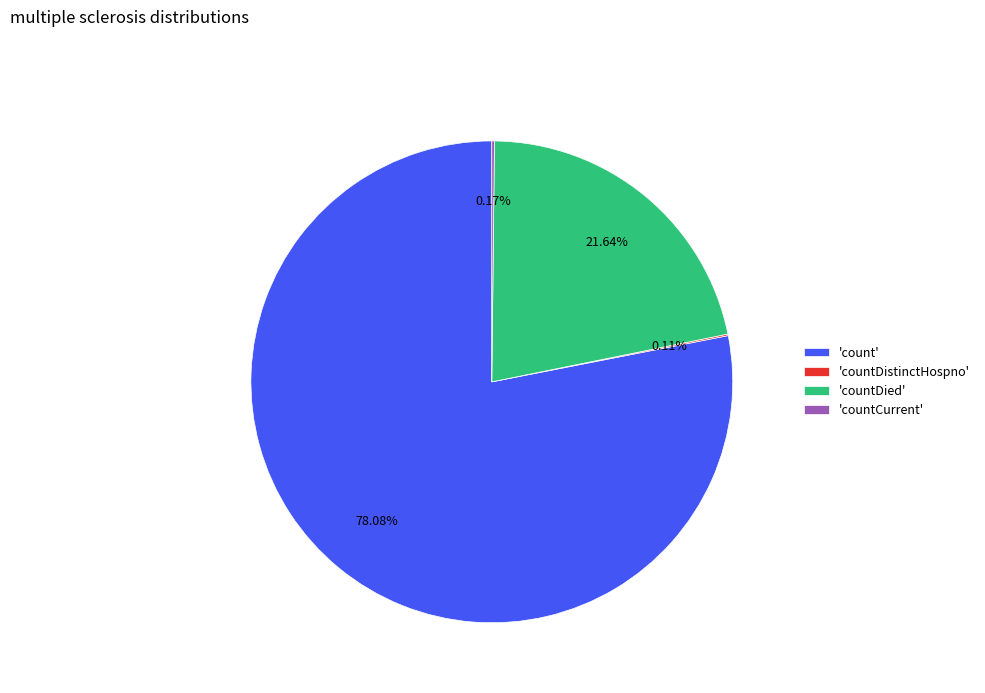

Which category has the biggest portion of the pie?

'count'